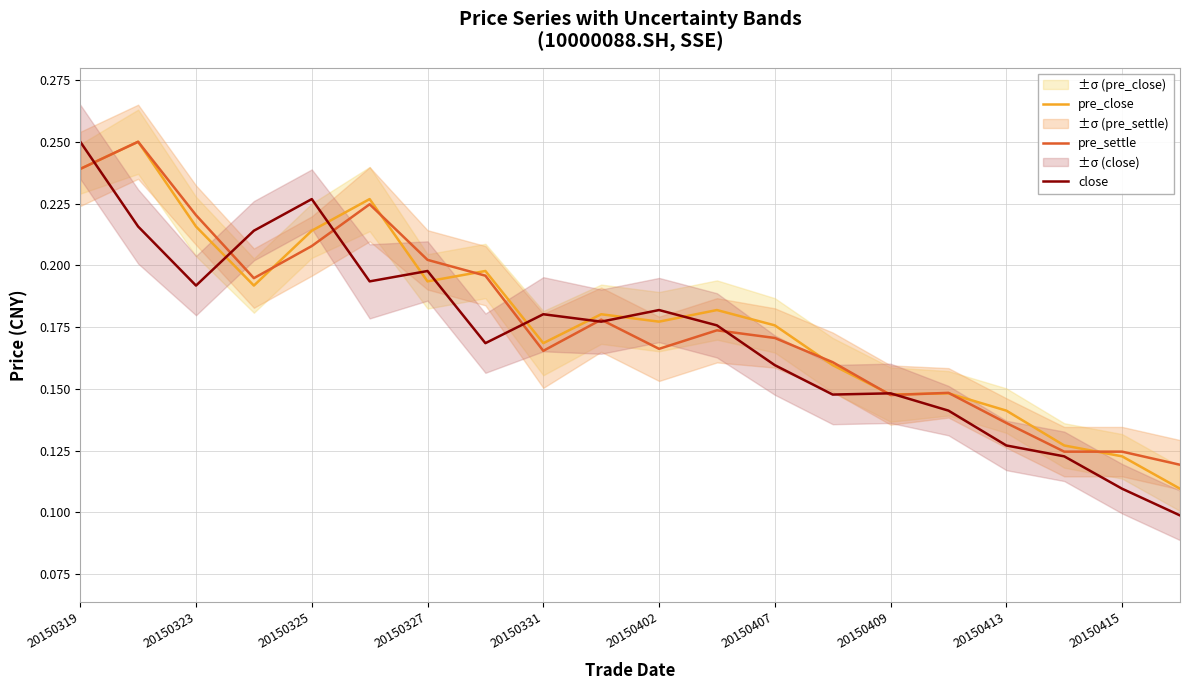

How many interior local peaks does the pre_close series have?

6